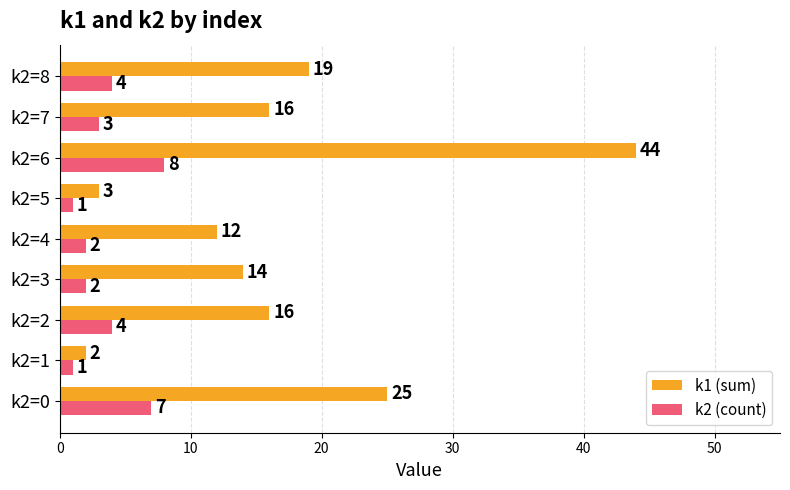

At which category is the sum across all series the highest?

k2=6